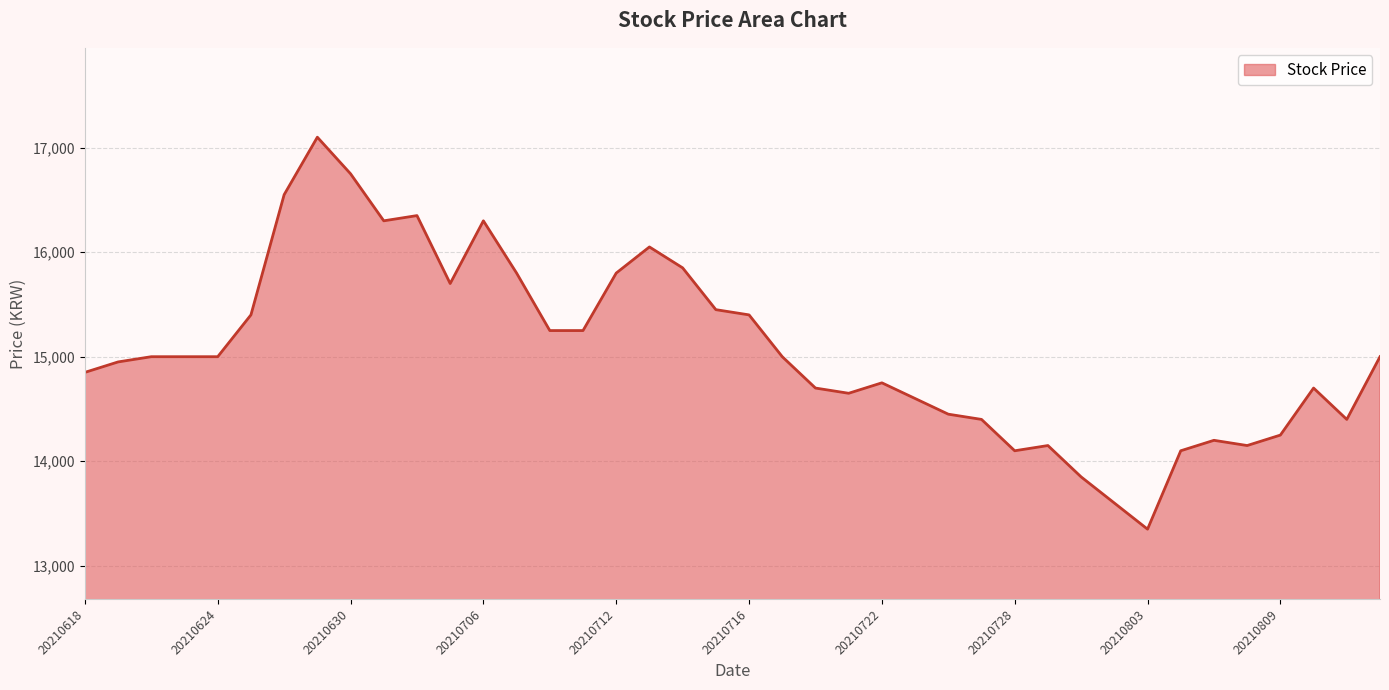

What is the smallest value displayed?

13350